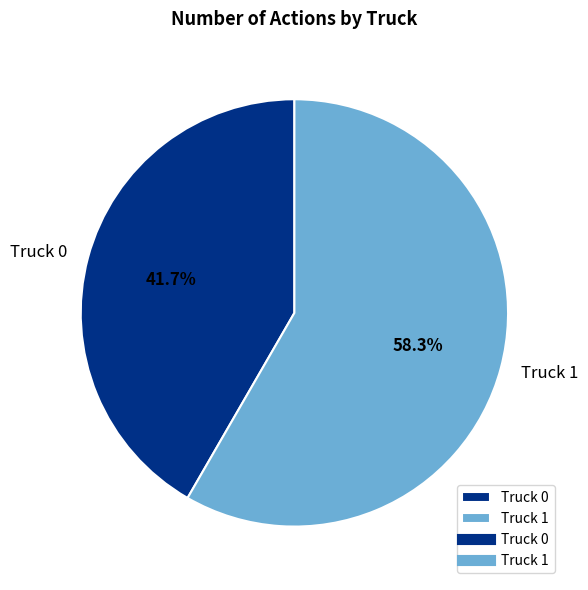

Do Truck 0 and Truck 1 together represent more than half of the pie?

Yes